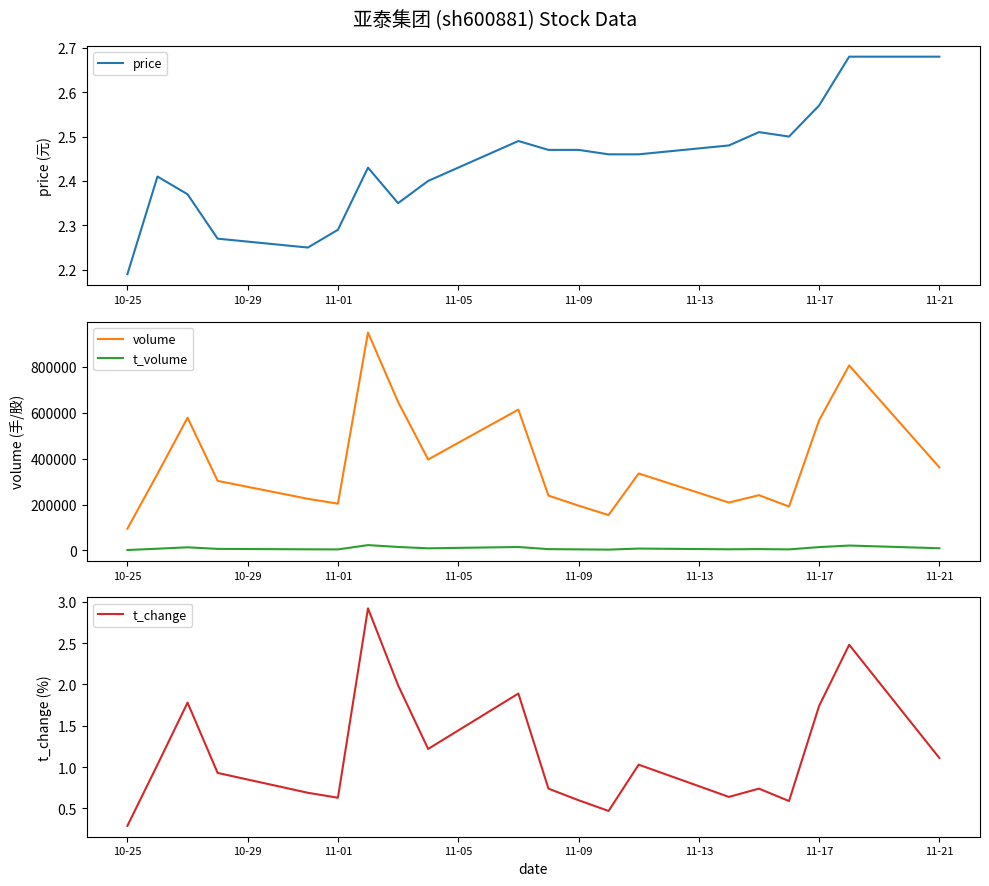

What is the maximum value for t_volume?

23439